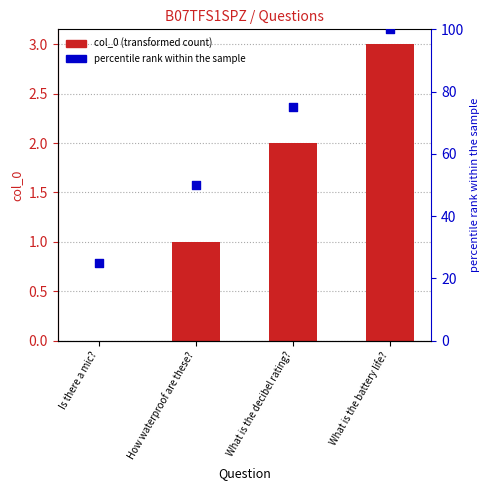

Which series has the widest spread of Y values?

percentile rank within the sample